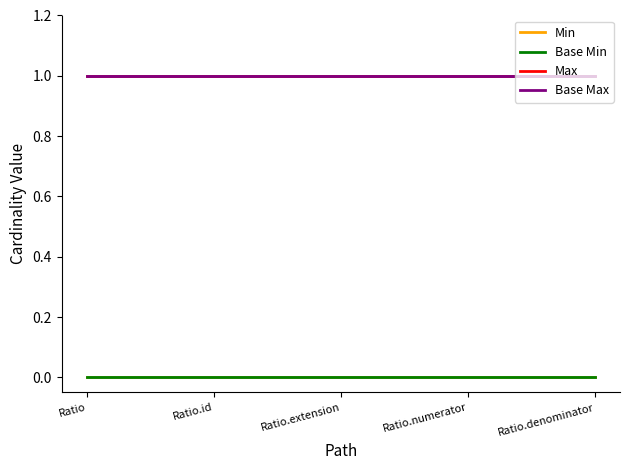

Which has a higher value, Ratio.denominator or Ratio.id?

Ratio.denominator